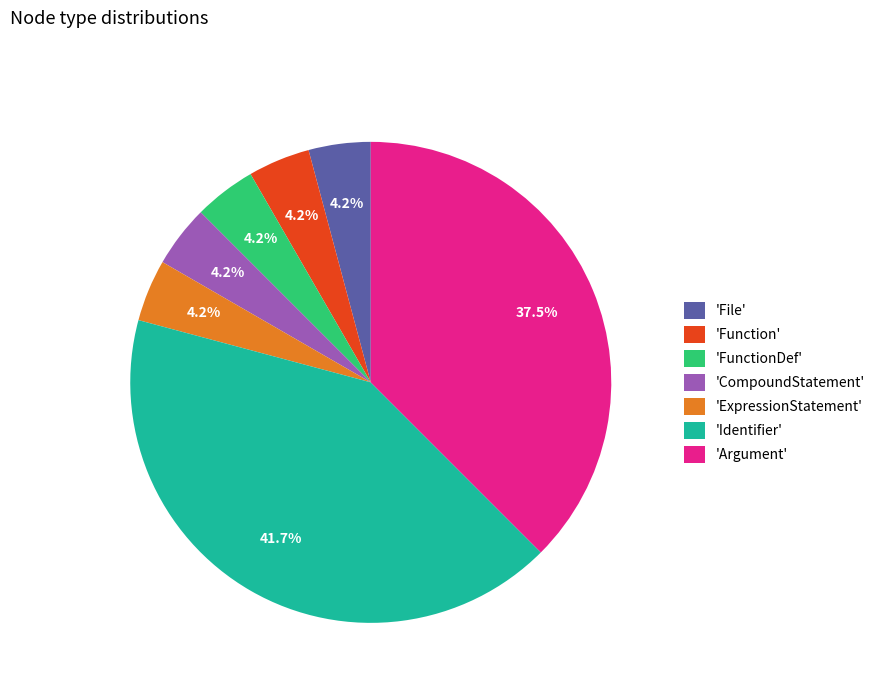

Does 'File' represent more than half of the total?

No